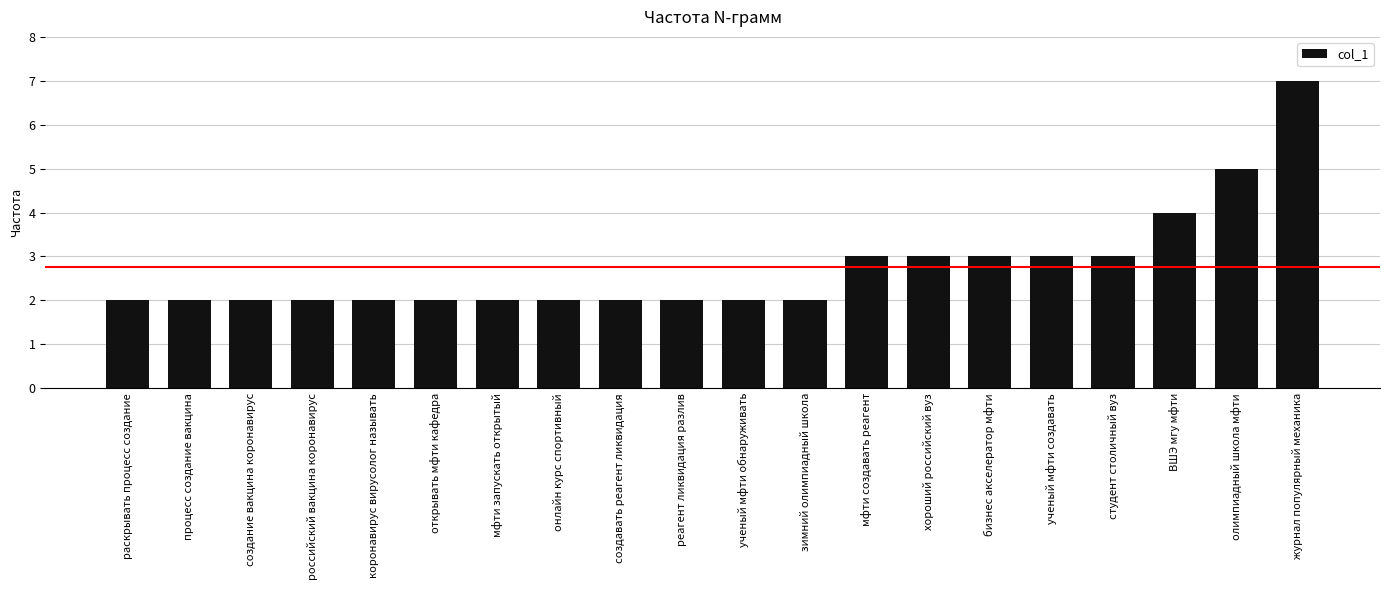

At which category does the chart reach its peak across all series?

журнал популярный механика